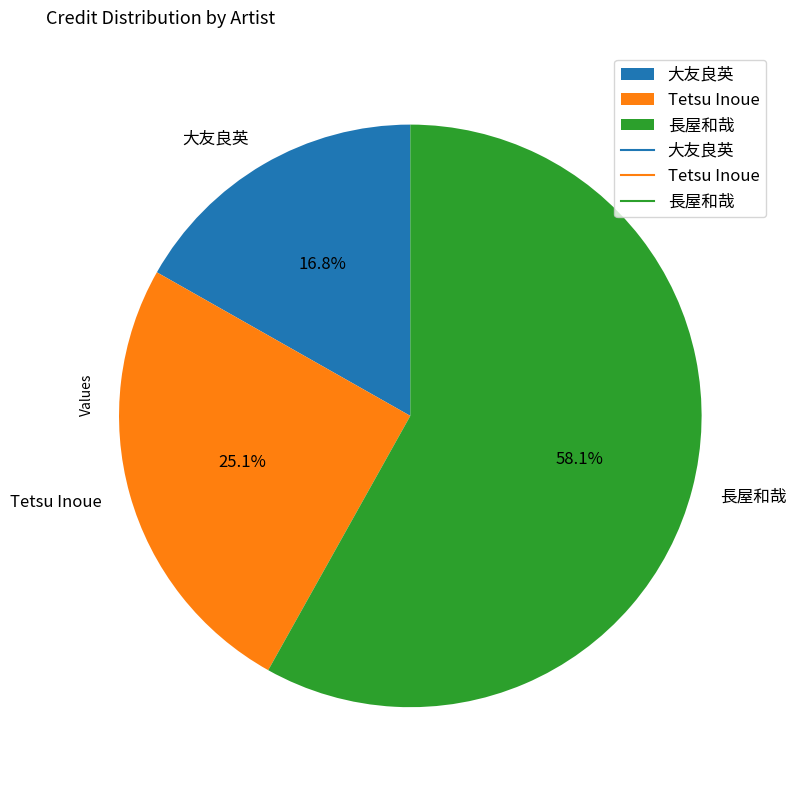

Rank the categories by value from lowest to highest.

大友良英, Tetsu Inoue, 長屋和哉